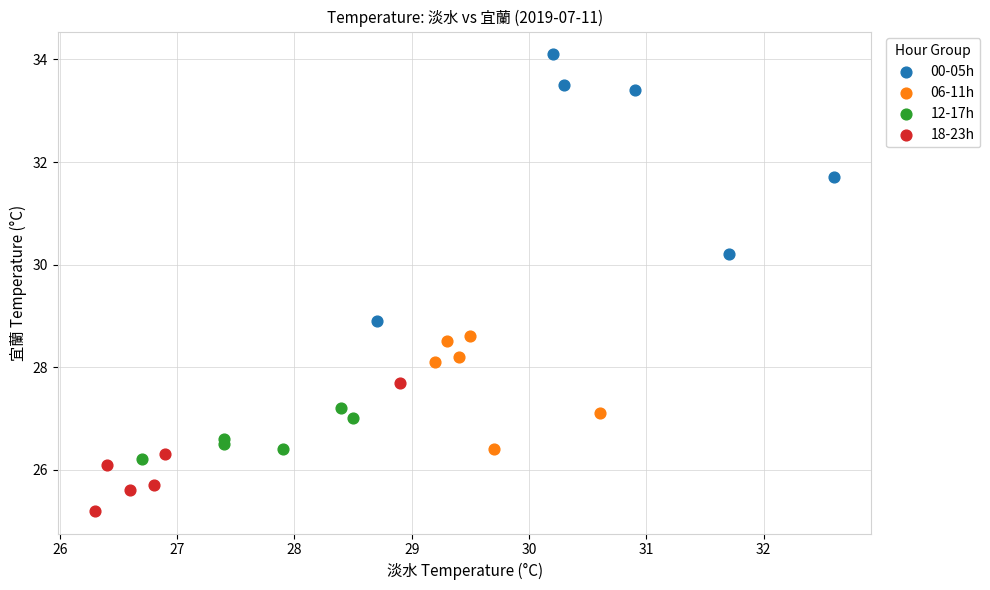

Which series contains the highest Y value?

00-05h